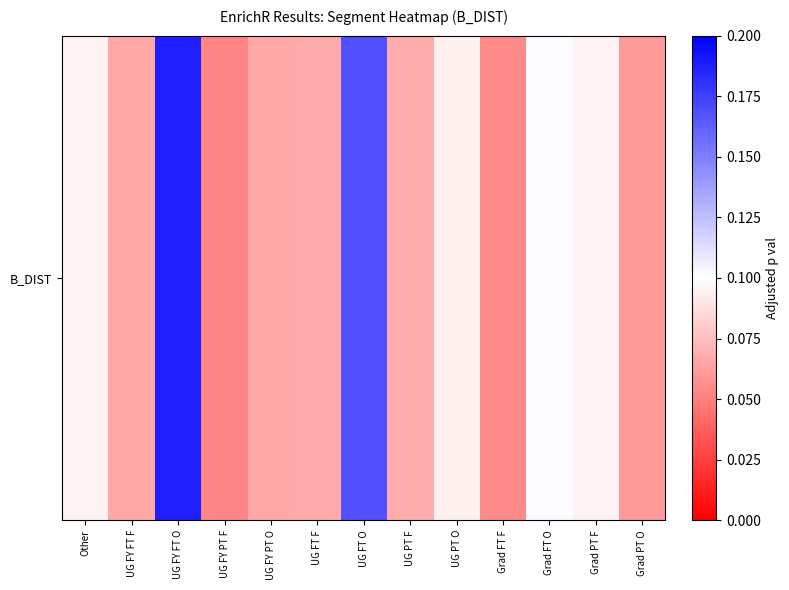

What is the greatest value displayed?

0.2